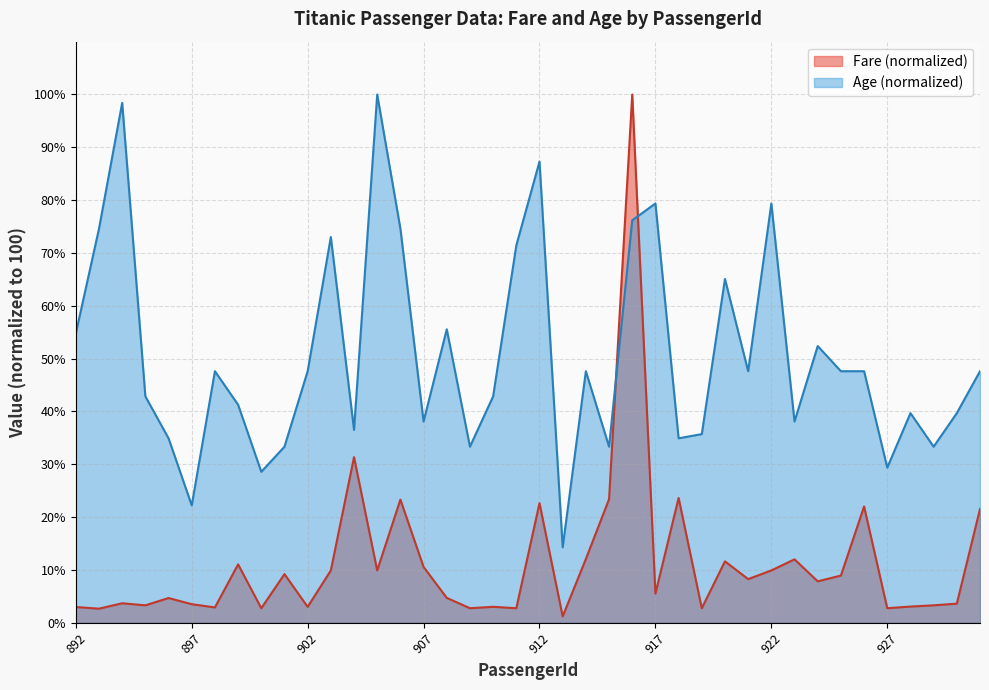

True or false: Age and Fare intersect in this chart.

True